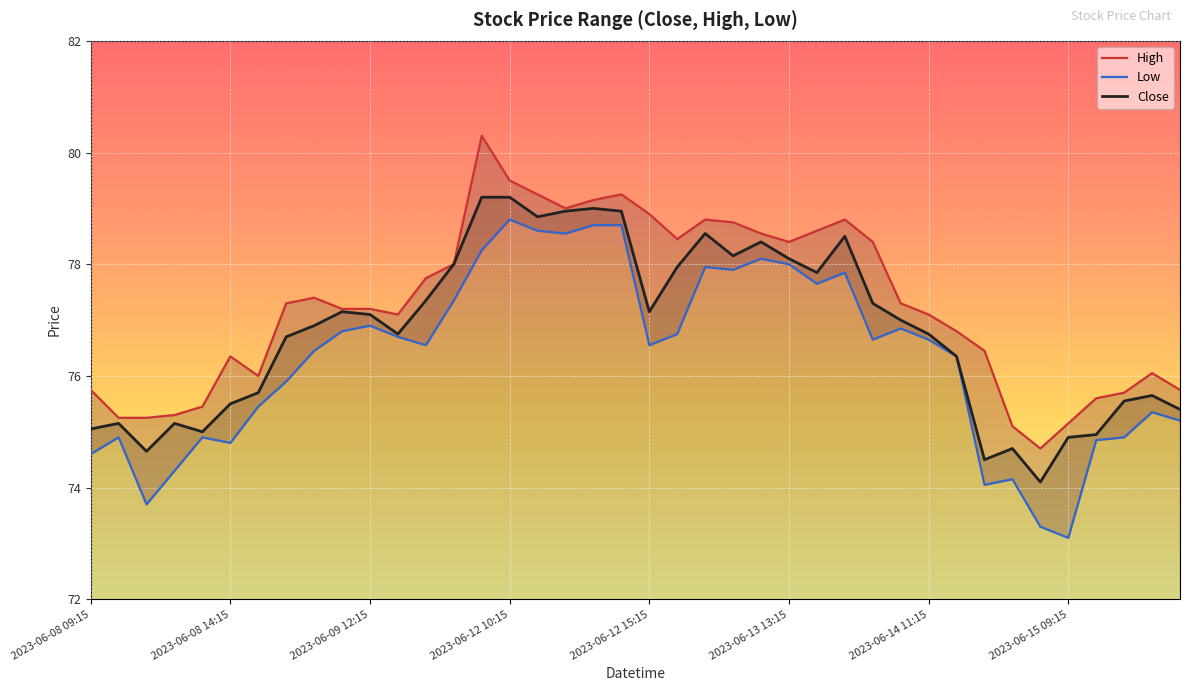

How many values in the Low series exceed 76?

24